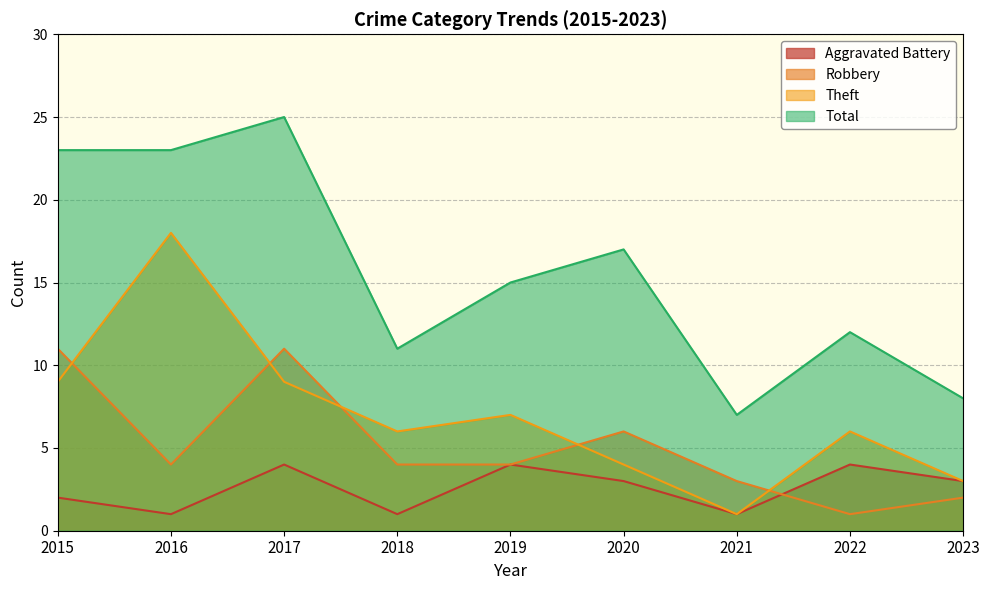

How many values in the Total series are below 15?

4